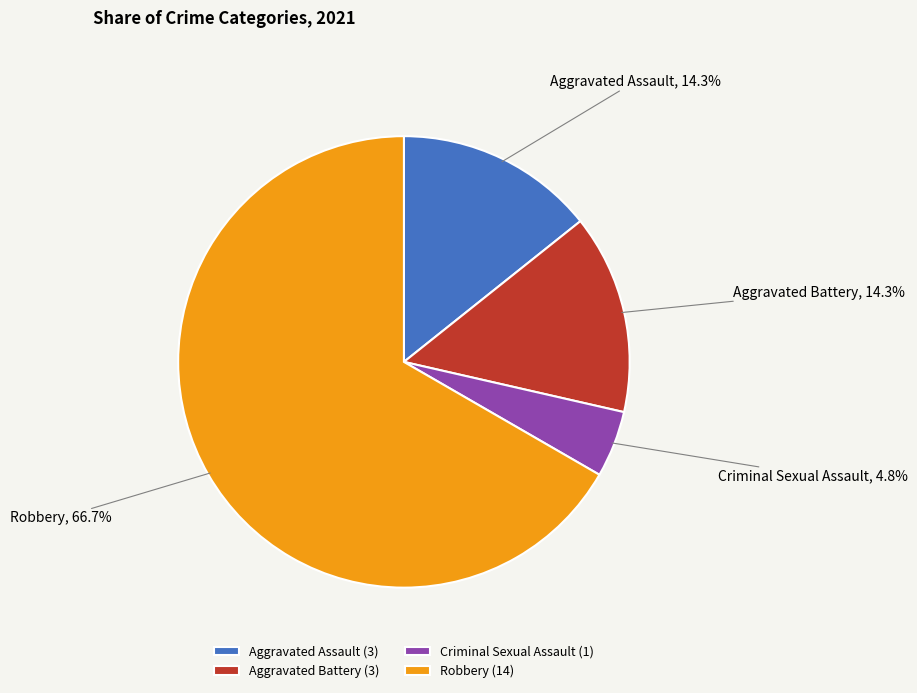

To the nearest percent, what portion does Aggravated Assault represent?

14%